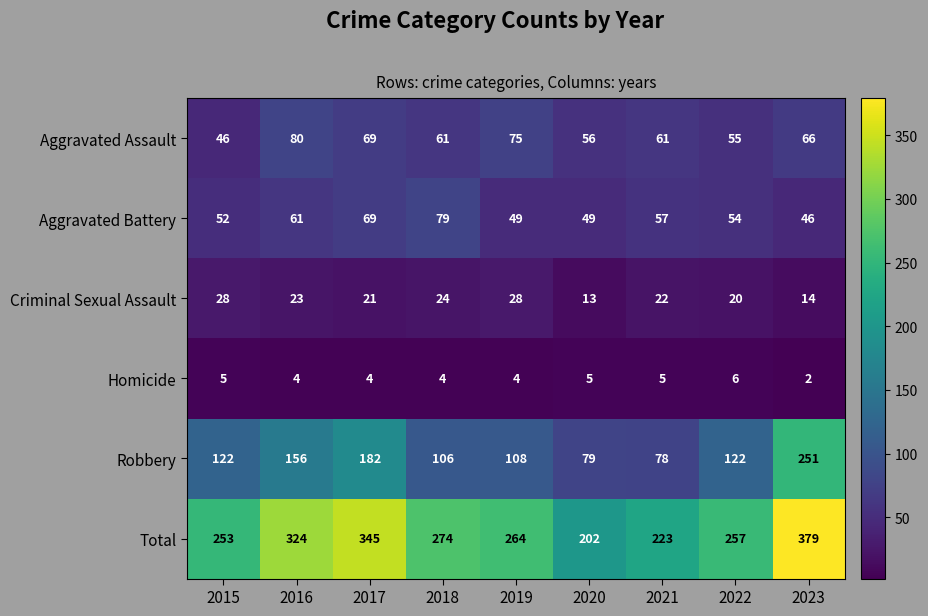

What is the total value across all series at 2021?

446